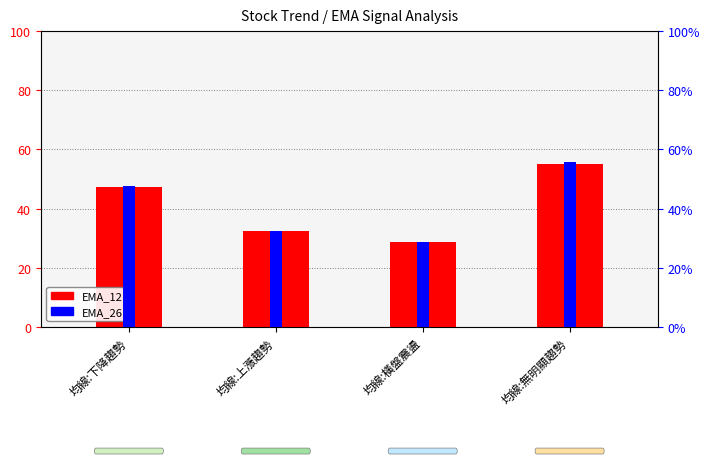

Which series has the largest total across all categories?

EMA_26